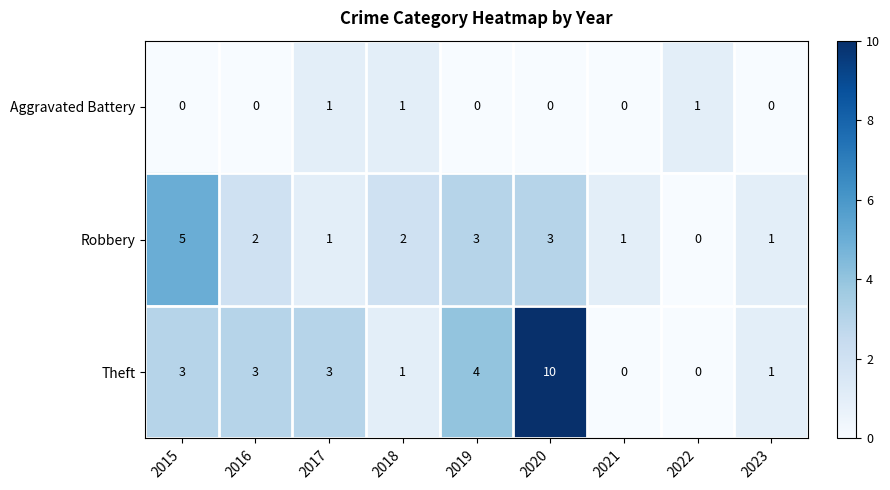

Which series has the largest total across all categories?

Theft